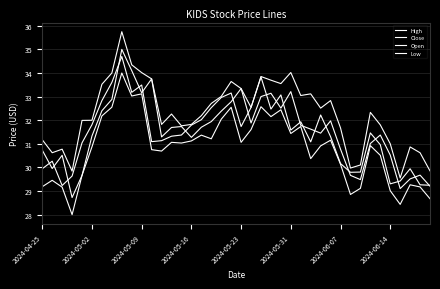

How many lines are shown in the chart?

4